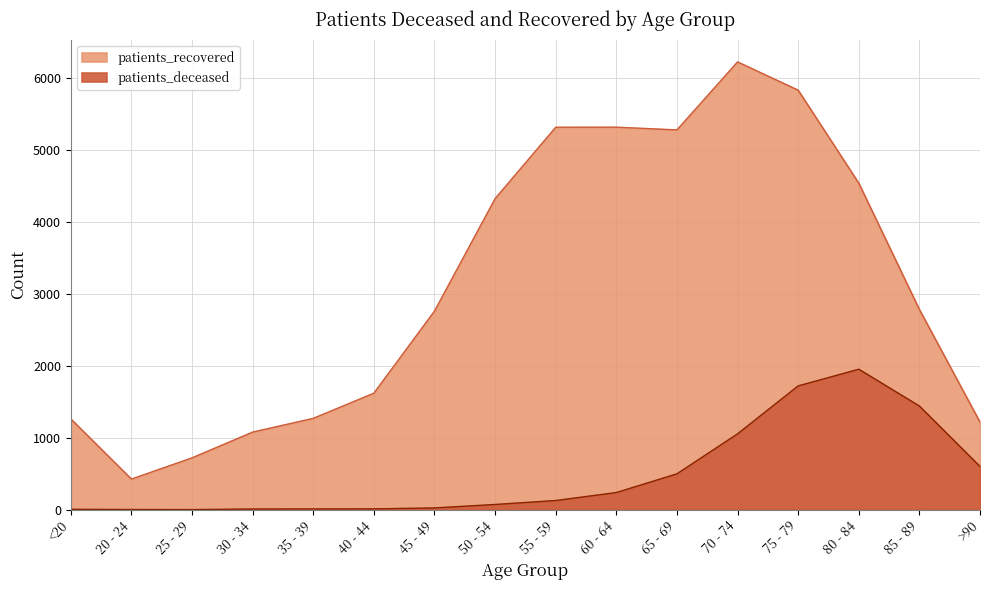

True or false: patients_deceased and patients_recovered cross at least once.

False